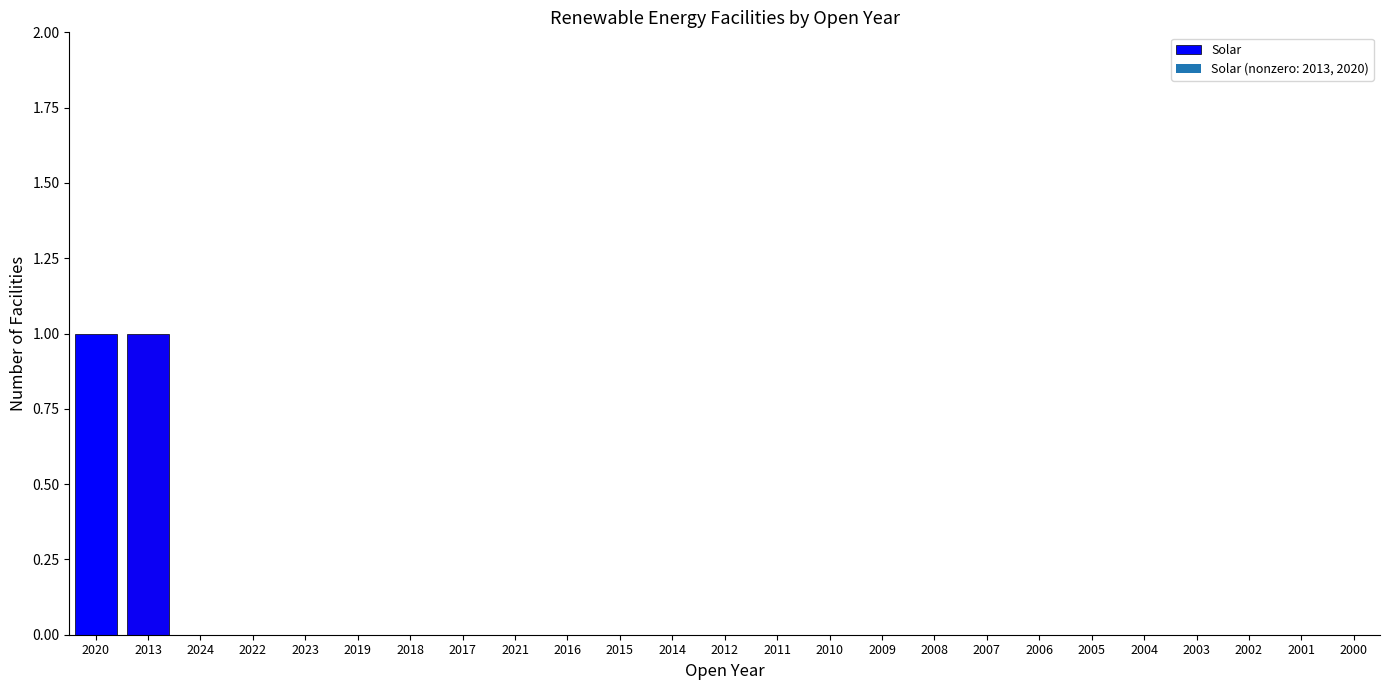

The chart shows a value of 0 at 2023. True or false?

True